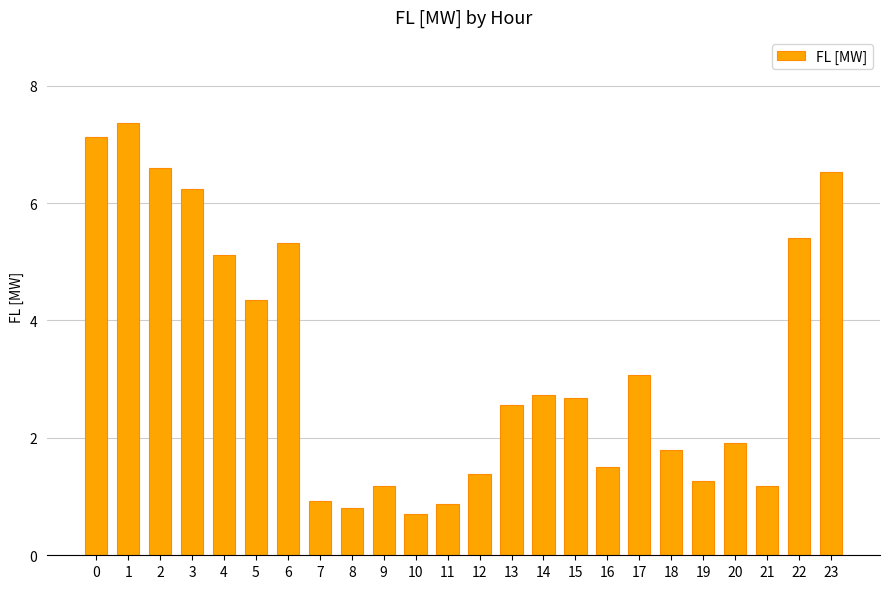

The chart shows a value of 4.3 at 5. True or false?

True